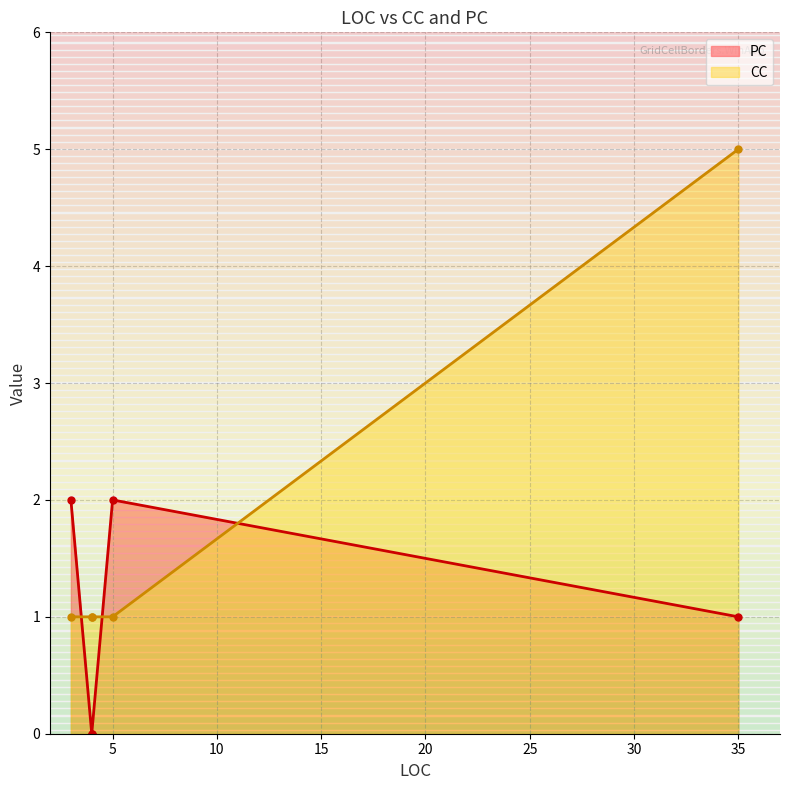

What is the highest value of the CC series?

5